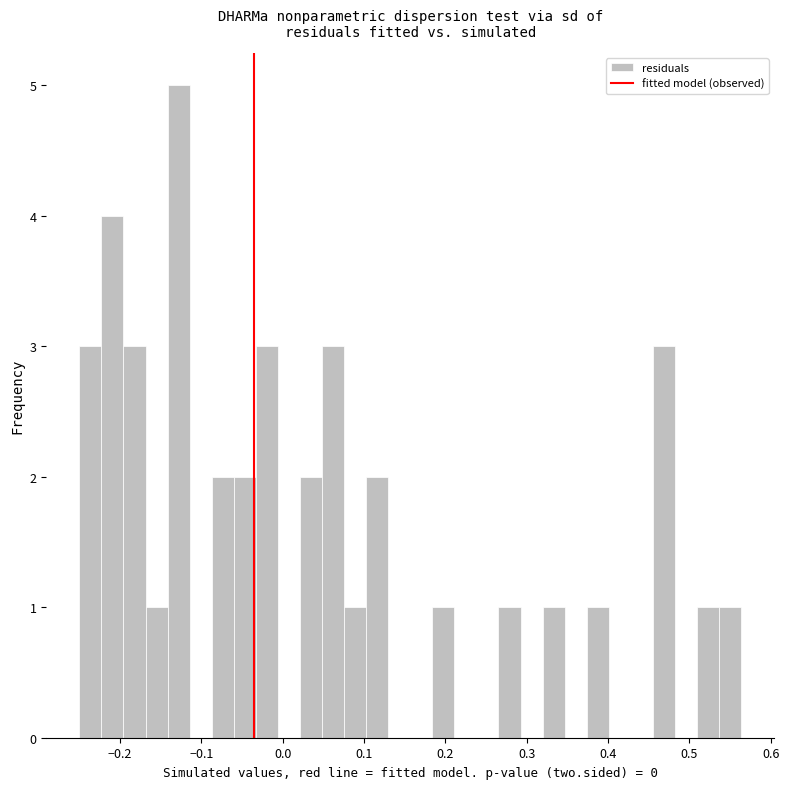

Around what value on the x-axis is the tallest bar? Give the approximate position of its centre, as read against the axis.

-0.13